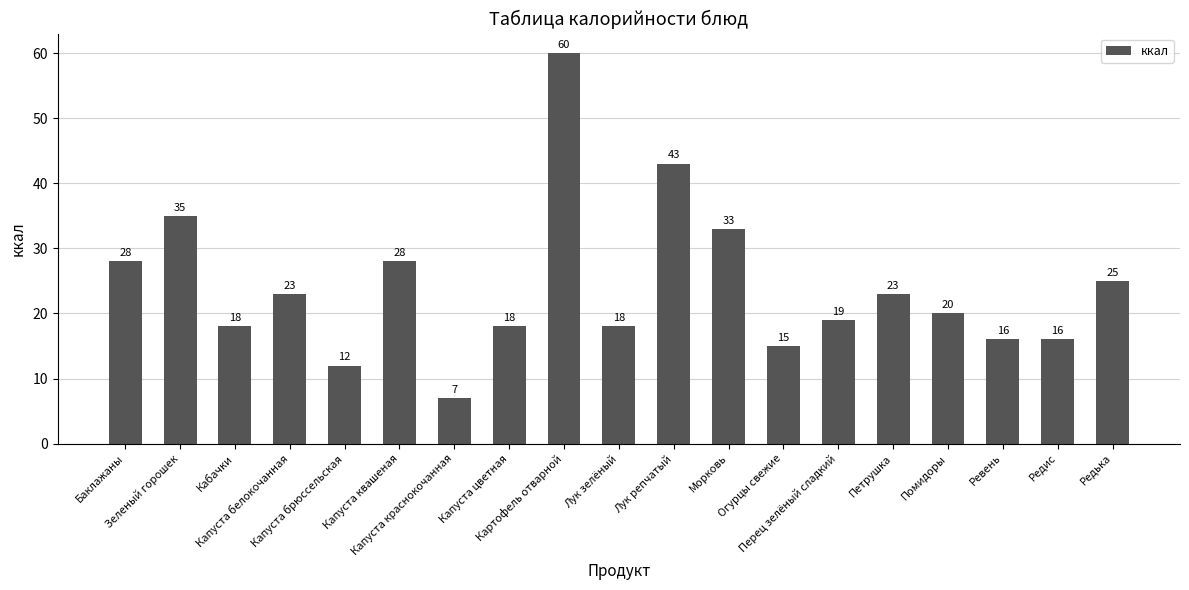

Are the bars horizontal?

No